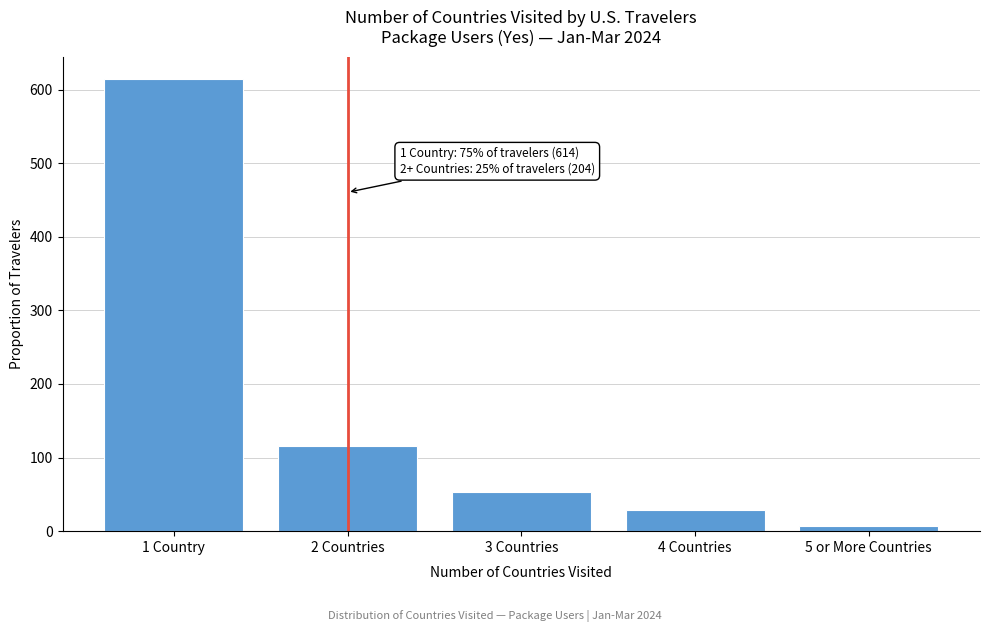

Reading left to right, what are all the values shown in this chart?

1 Country=614	2 Countries=116	3 Countries=53	4 Countries=29	5 or More Countries=7